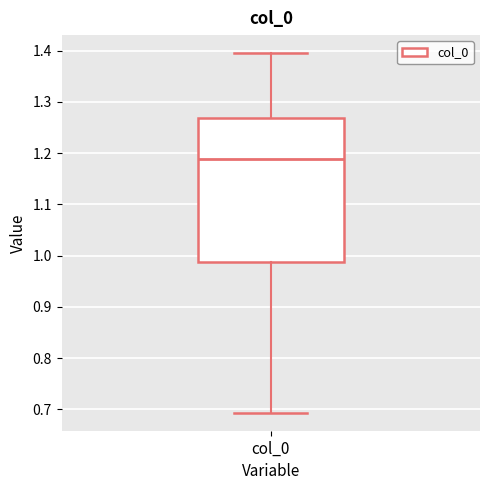

Transcribe this box plot: give where the median line is, the range the box spans, and where the two whiskers end, as read against the y-axis. The values are not printed on the chart, so give them approximately, as read against the axis.

median 1.19, box 0.99 to 1.27, whiskers 0.69 to 1.39